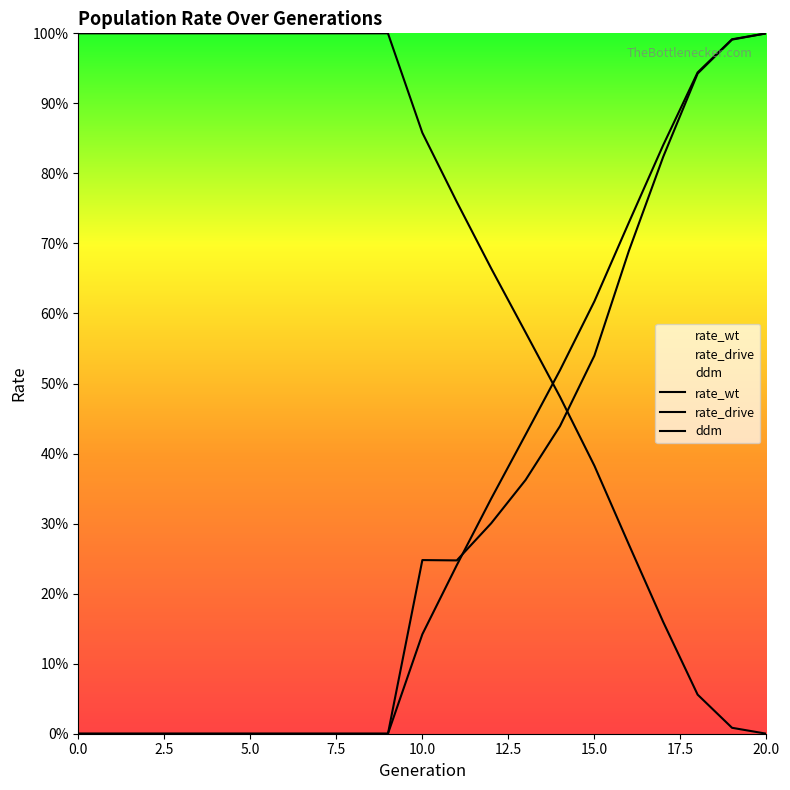

What is the difference between the ddm values at 2 and 19?

1.0